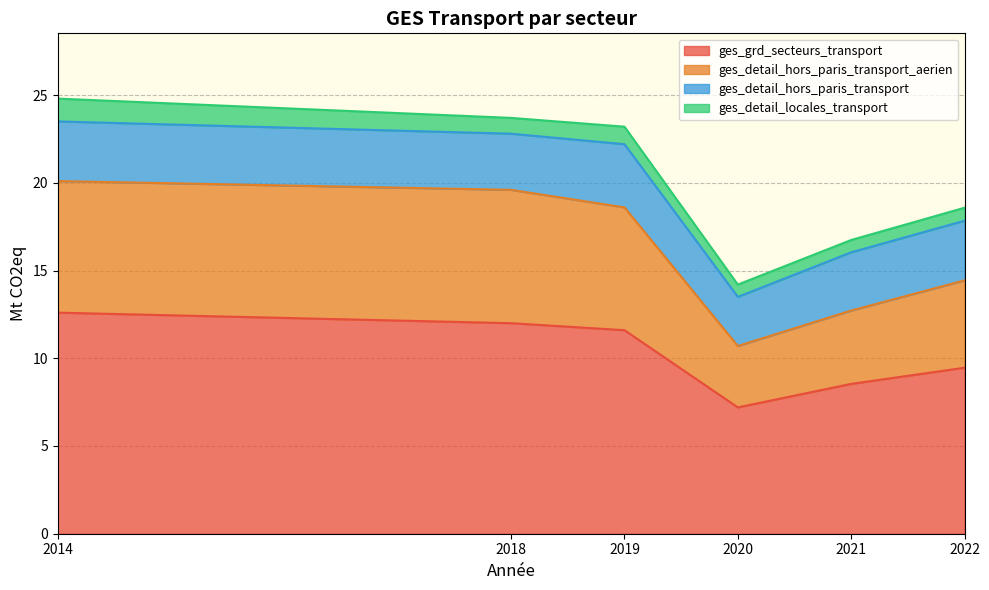

At which category does the chart reach its peak across all series?

2014